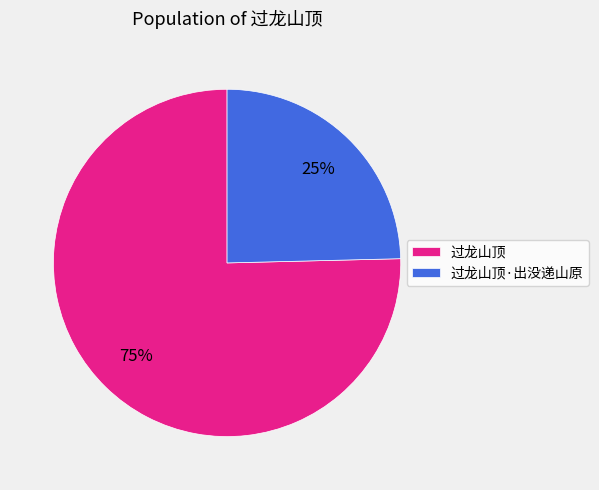

Count the number of slices in the pie.

2